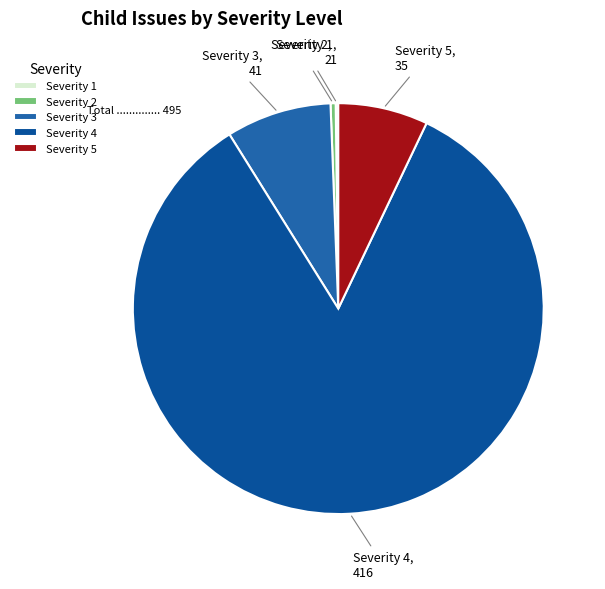

What is the largest slice in the pie chart?

Severity 4